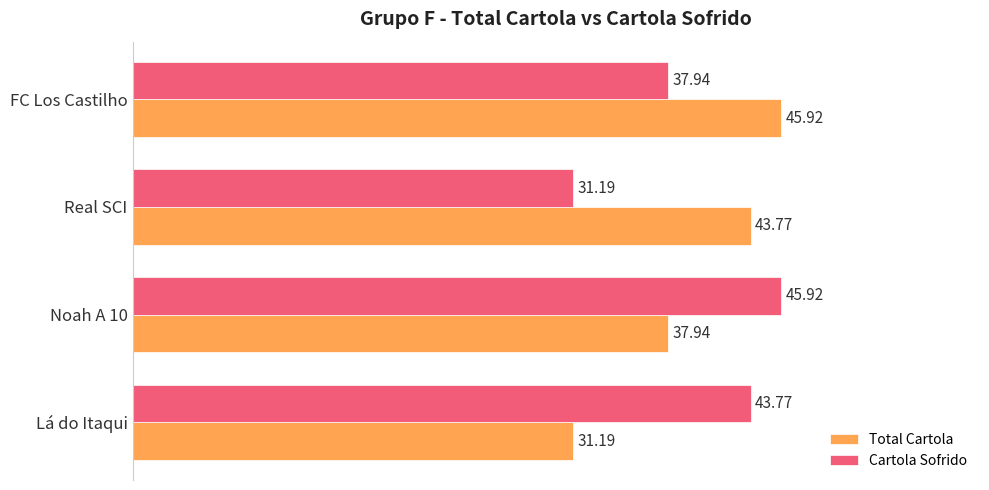

List the labels in order of Total Cartola value, largest first.

FC Los Castilho, Real SCI, Noah A 10, Lá do Itaqui